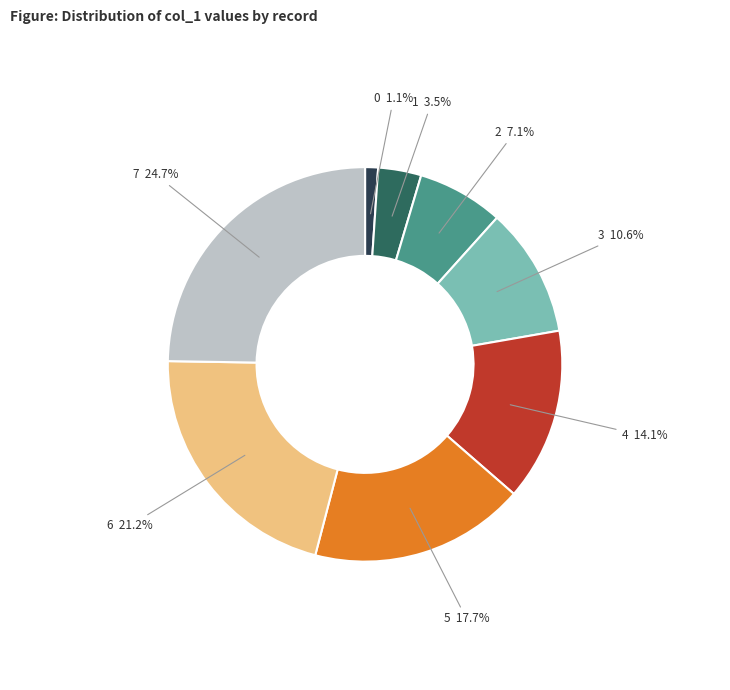

Combined, do 2 and 5 account for over 50%?

No